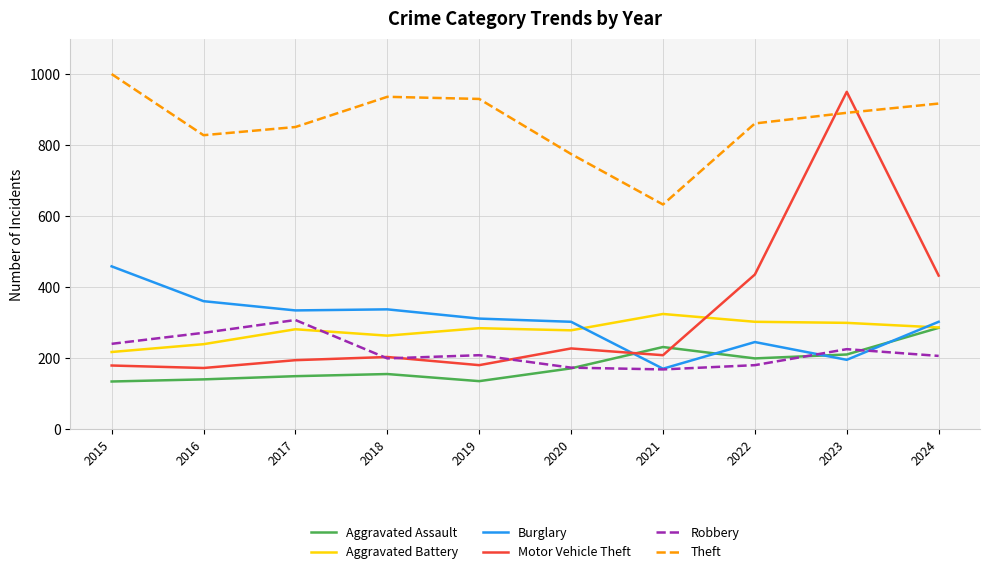

True or false: Robbery and Theft intersect in this chart.

False